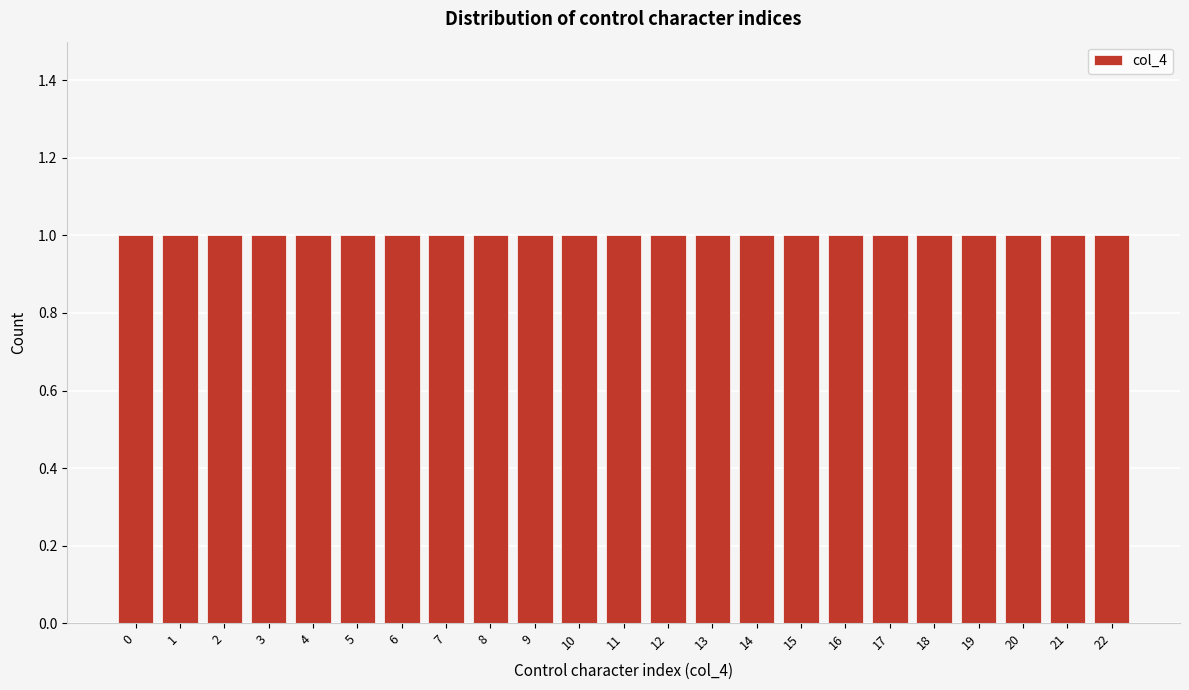

Reading left to right, transcribe this chart: for each bar, give the range it covers on the x-axis and its height. The values are not printed on the chart, so give them approximately, as read against the axis.

-0.5 to 0.5: 1
0.5 to 1.5: 1
1.5 to 2.5: 1
2.5 to 3.5: 1
3.5 to 4.5: 1
4.5 to 5.5: 1
5.5 to 6.5: 1
6.5 to 7.5: 1
7.5 to 8.5: 1
8.5 to 9.5: 1
9.5 to 10.5: 1
10.5 to 11.5: 1
11.5 to 12.5: 1
12.5 to 13.5: 1
13.5 to 14.5: 1
14.5 to 15.5: 1
15.5 to 16.5: 1
16.5 to 17.5: 1
17.5 to 18.5: 1
18.5 to 19.5: 1
19.5 to 20.5: 1
20.5 to 21.5: 1
21.5 to 22.5: 1